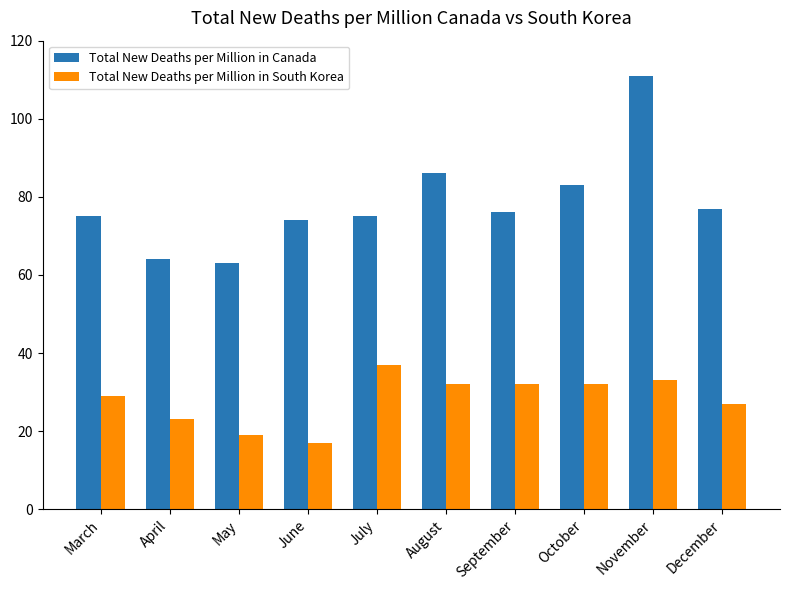

Reading left to right, extract all data points from this chart.

Total New Deaths per Million in Canada: 75	64	63	74	75	86	76	83	111	77
Total New Deaths per Million in South Korea: 29	23	19	17	37	32	32	32	33	27